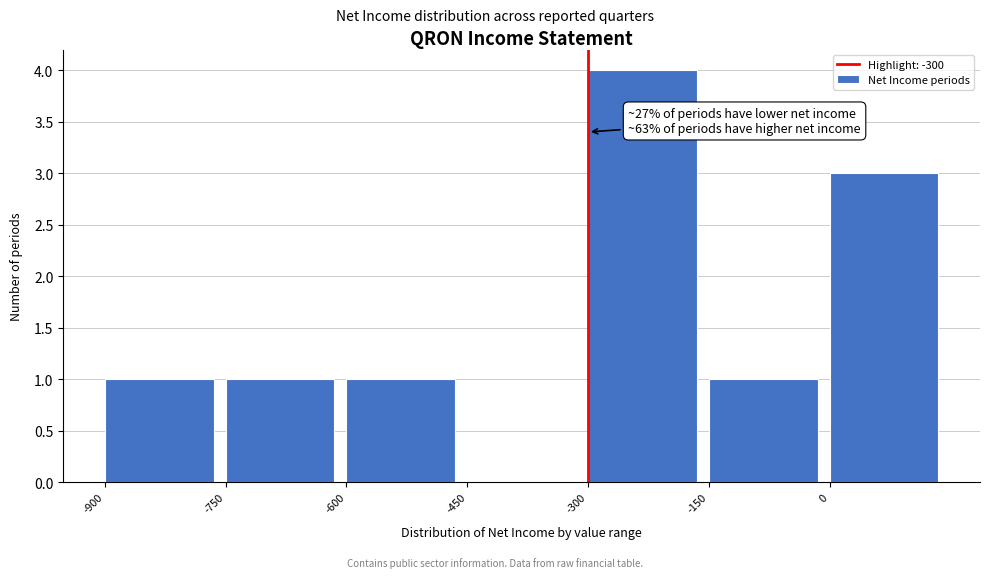

Over which range of the x-axis is the bar tallest?

-300 to -150